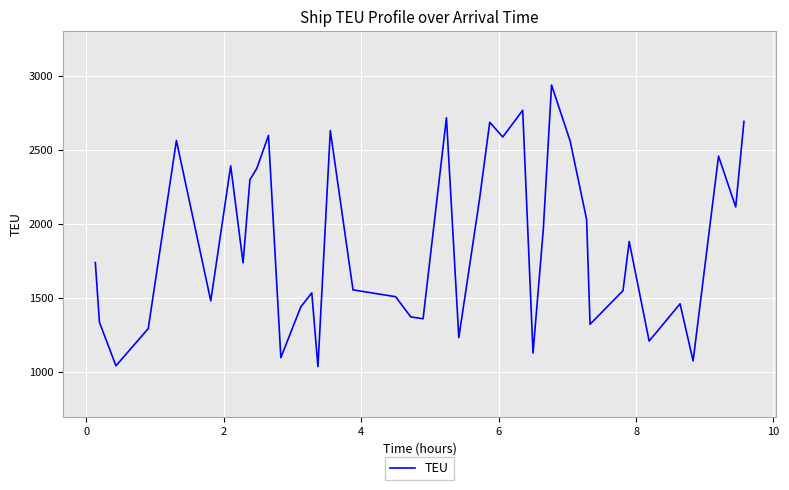

What is the difference between the maximum and minimum values?

1898